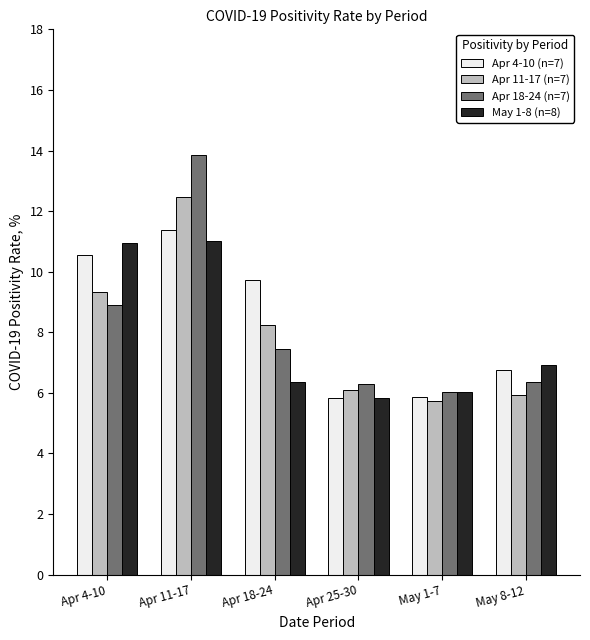

The May 1-8 (n=8) series shows 6.4 at Apr 18-24. True or false?

True